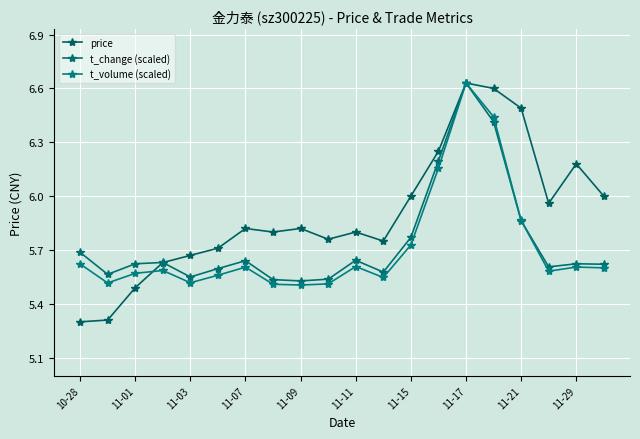

What is the maximum value shown in the chart?

6.6